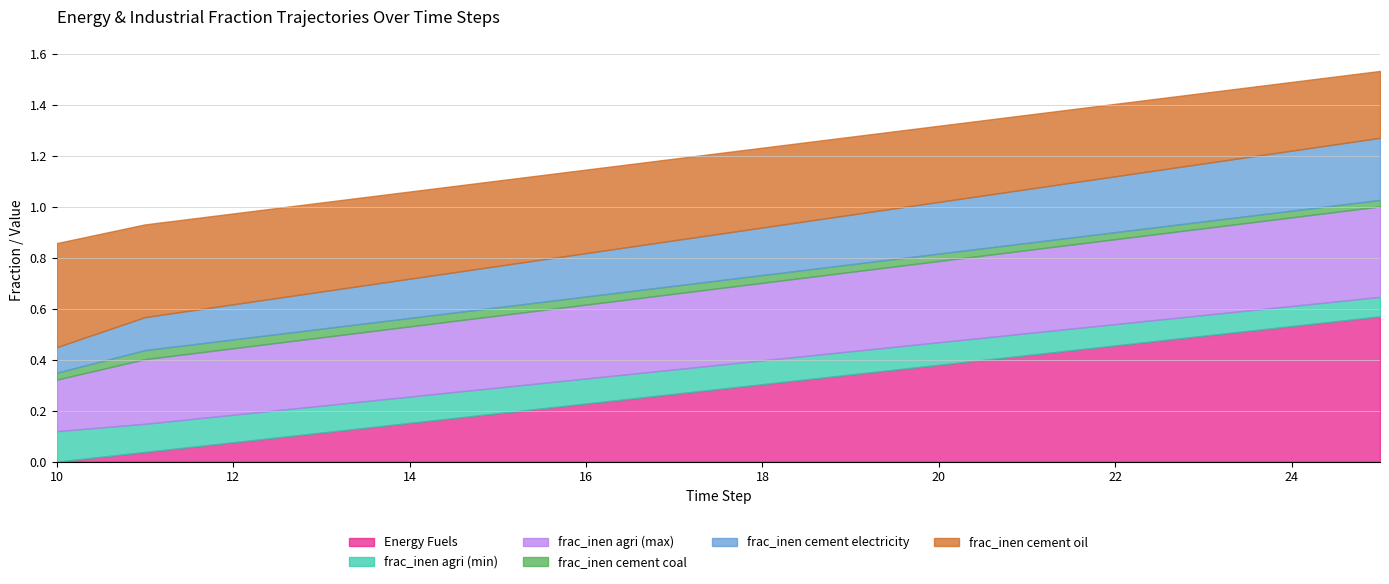

Is the value of frac_inen cement oil at 22 greater than the value of frac_inen agri (min) at 19?

Yes